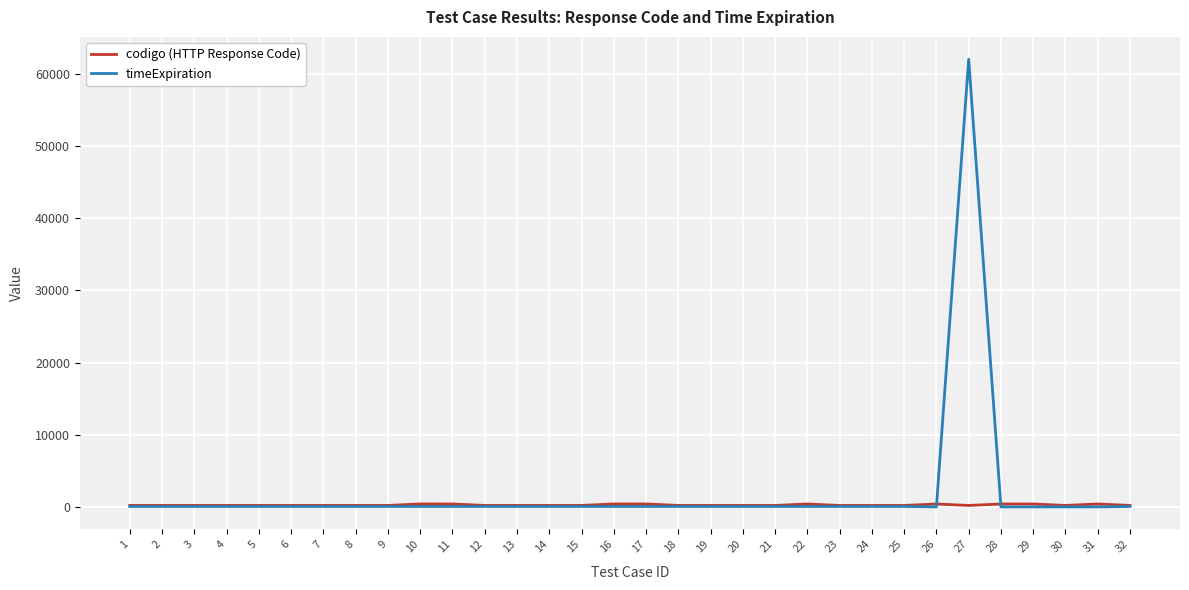

What is the difference between the second highest and second lowest values in the timeExpiration series?

60